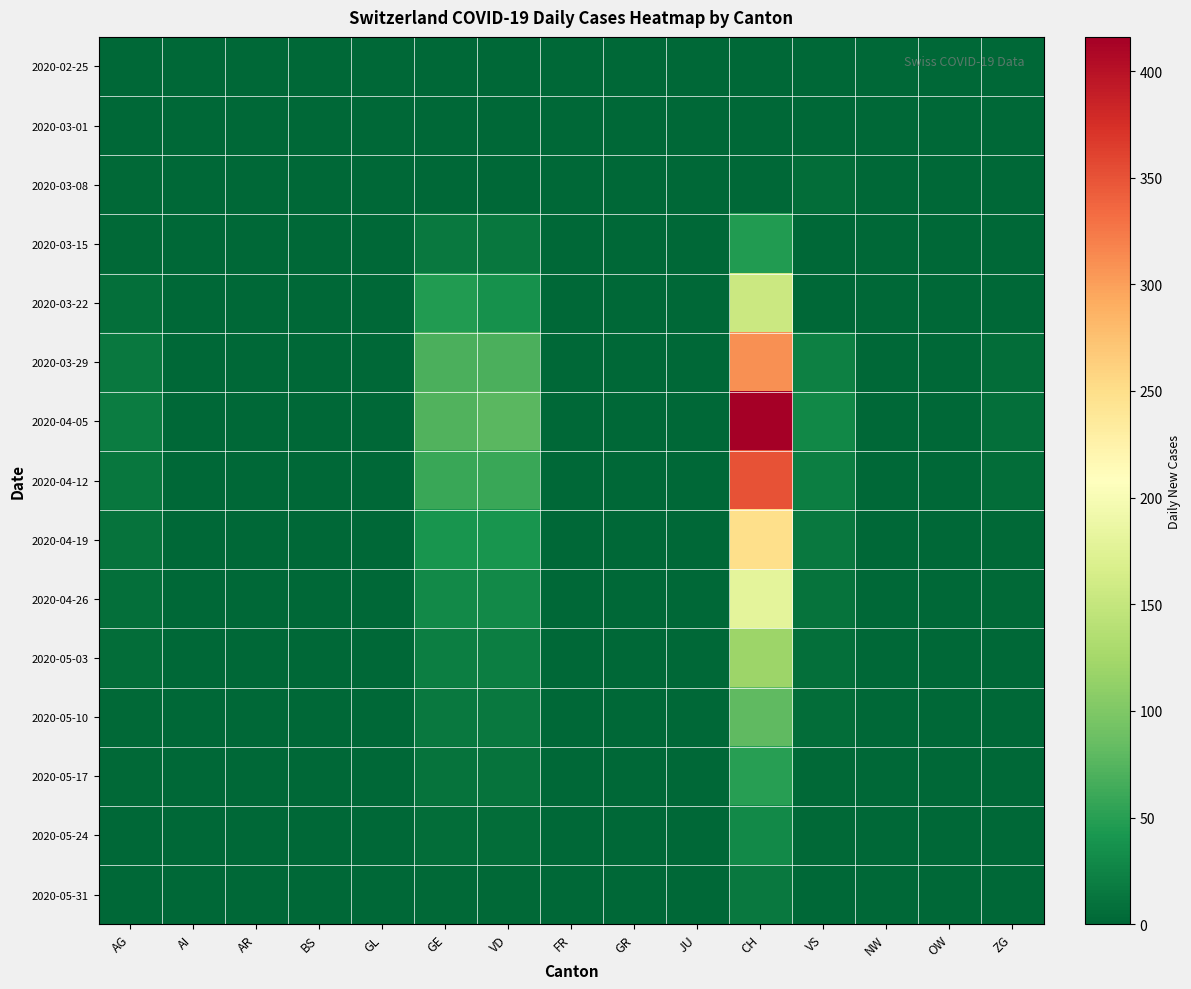

Reading left to right, transcribe all the data shown in this chart.

2020-02-25: AG=0	AI=0	AR=0	BS=0	GL=0	GE=0	VD=0	FR=0	GR=0	JU=0	CH=0	VS=0	NW=0	OW=0	ZG=0
2020-03-01: AG=0	AI=0	AR=0	BS=0	GL=0	GE=0	VD=0	FR=0	GR=0	JU=0	CH=0	VS=0	NW=0	OW=0	ZG=0
2020-03-08: AG=2	AI=0	AR=0	BS=0	GL=0	GE=0	VD=0	FR=0	GR=0	JU=0	CH=0	VS=6	NW=0	OW=0	ZG=0
2020-03-15: AG=2	AI=0	AR=0	BS=0	GL=0	GE=16	VD=13	FR=0	GR=0	JU=0	CH=46	VS=0	NW=0	OW=0	ZG=0
2020-03-22: AG=7	AI=0	AR=0	BS=0	GL=0	GE=46	VD=36	FR=0	GR=0	JU=0	CH=155	VS=0	NW=0	OW=0	ZG=0
2020-03-29: AG=15	AI=0	AR=0	BS=0	GL=0	GE=69	VD=69	FR=0	GR=0	JU=0	CH=309	VS=22	NW=0	OW=0	ZG=5
2020-04-05: AG=19	AI=0	AR=0	BS=0	GL=0	GE=72	VD=77	FR=0	GR=0	JU=0	CH=416	VS=28	NW=0	OW=0	ZG=7
2020-04-12: AG=14	AI=0	AR=0	BS=0	GL=0	GE=60	VD=60	FR=0	GR=0	JU=0	CH=350	VS=20	NW=0	OW=0	ZG=5
2020-04-19: AG=10	AI=0	AR=0	BS=0	GL=0	GE=40	VD=40	FR=0	GR=0	JU=0	CH=250	VS=15	NW=0	OW=0	ZG=3
2020-04-26: AG=8	AI=0	AR=0	BS=0	GL=0	GE=30	VD=30	FR=0	GR=0	JU=0	CH=180	VS=10	NW=0	OW=0	ZG=2
2020-05-03: AG=5	AI=0	AR=0	BS=0	GL=0	GE=20	VD=20	FR=0	GR=0	JU=0	CH=120	VS=8	NW=0	OW=0	ZG=1
2020-05-10: AG=3	AI=0	AR=0	BS=0	GL=0	GE=15	VD=15	FR=0	GR=0	JU=0	CH=80	VS=5	NW=0	OW=0	ZG=1
2020-05-17: AG=2	AI=0	AR=0	BS=0	GL=0	GE=10	VD=10	FR=0	GR=0	JU=0	CH=50	VS=3	NW=0	OW=0	ZG=0
2020-05-24: AG=1	AI=0	AR=0	BS=0	GL=0	GE=5	VD=5	FR=0	GR=0	JU=0	CH=30	VS=2	NW=0	OW=0	ZG=0
2020-05-31: AG=1	AI=0	AR=0	BS=0	GL=0	GE=3	VD=3	FR=0	GR=0	JU=0	CH=15	VS=1	NW=0	OW=0	ZG=0